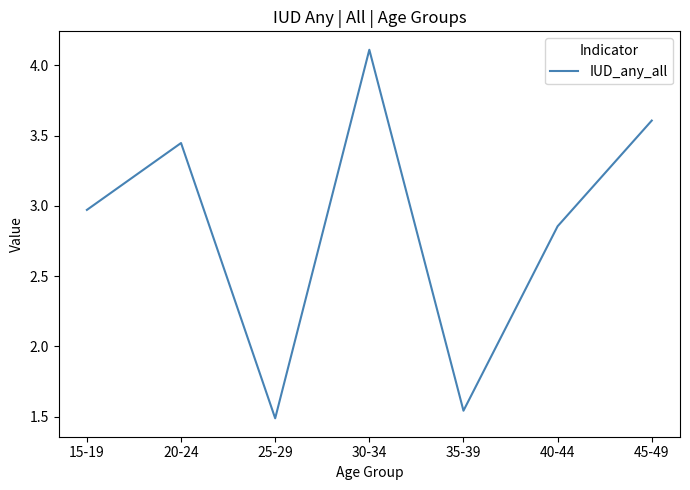

At which category does the data reach its first local peak?

20-24